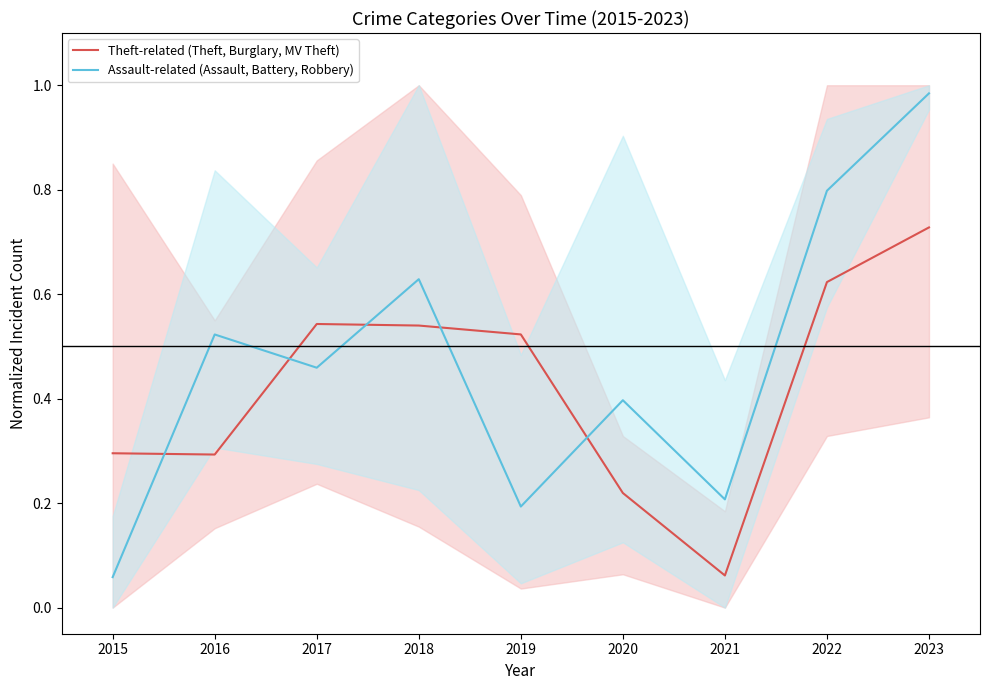

In Assault-related (Assault, Battery, Robbery), how many points are higher than both neighbors (excluding endpoints)?

3